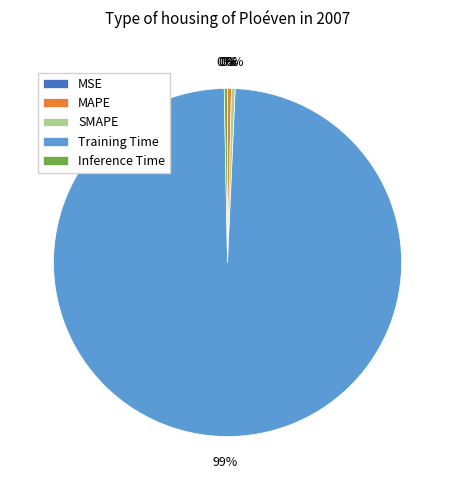

Does Training Time represent more than half of the total?

Yes